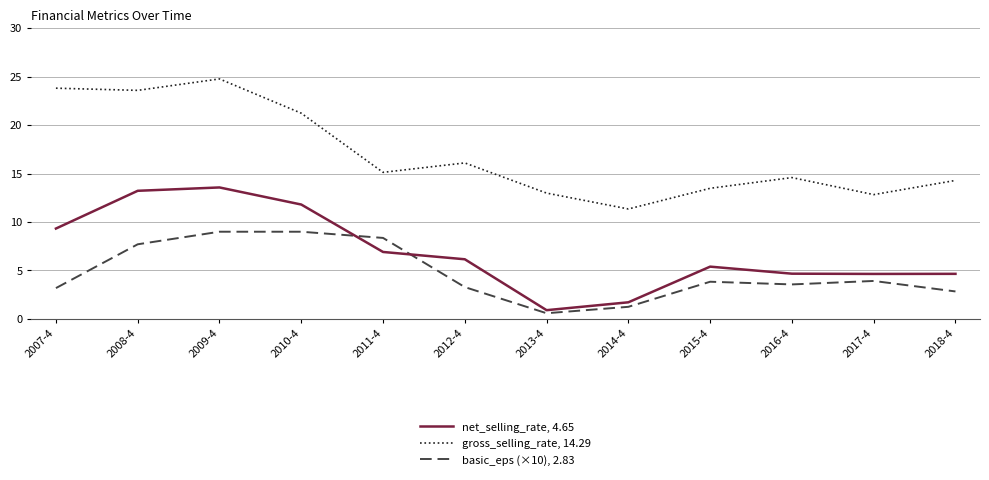

Does the chart have visible grid lines?

Yes